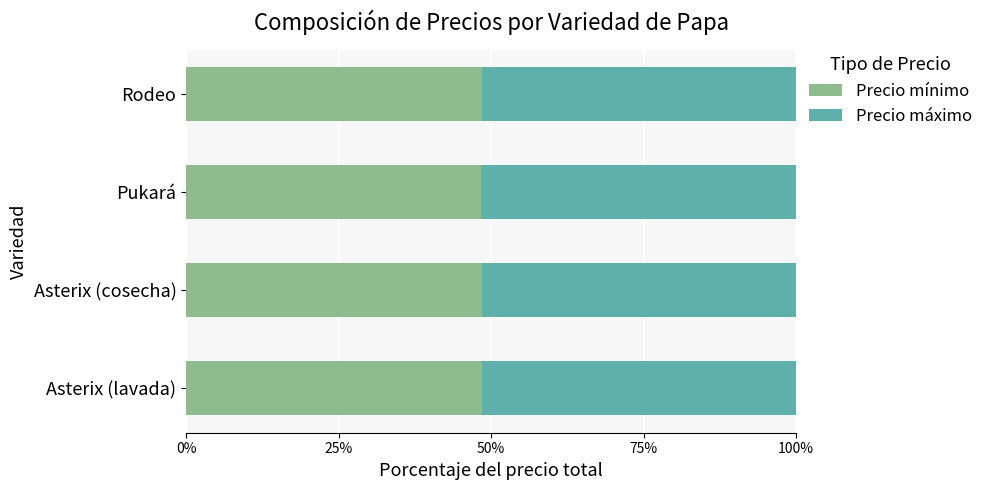

What is the maximum value for Precio mínimo?

48.6